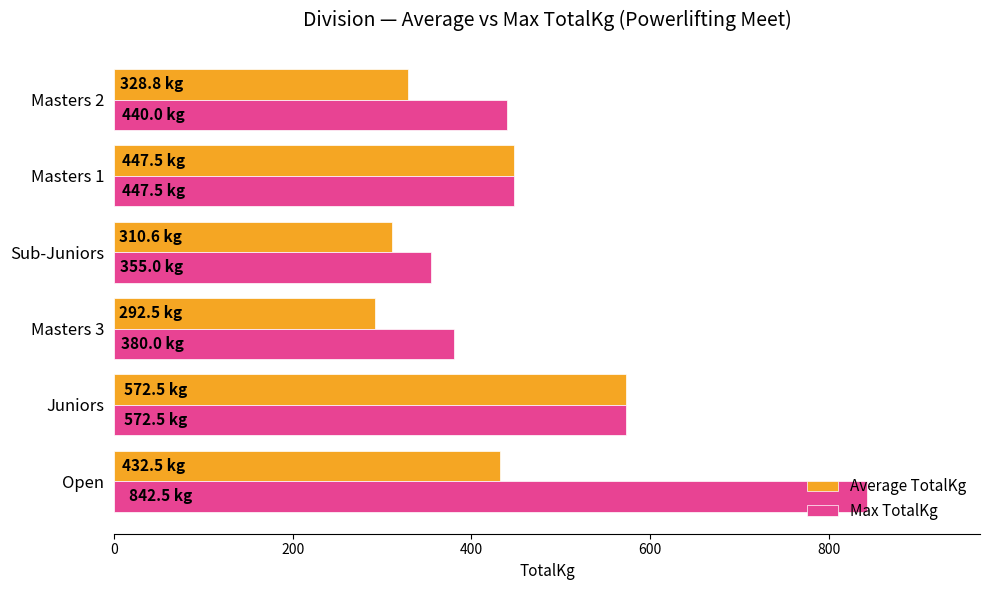

What is the difference between the maximum and minimum values in the Average TotalKg series?

280.0